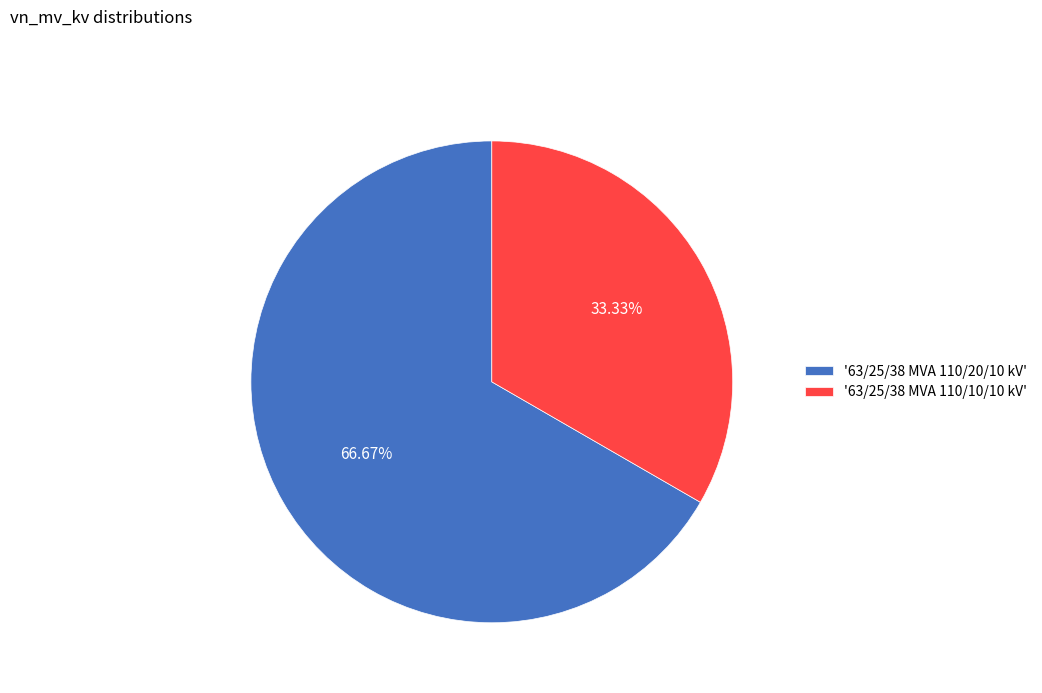

Rank the categories by value from lowest to highest.

'63/25/38 MVA 110/10/10 kV', '63/25/38 MVA 110/20/10 kV'